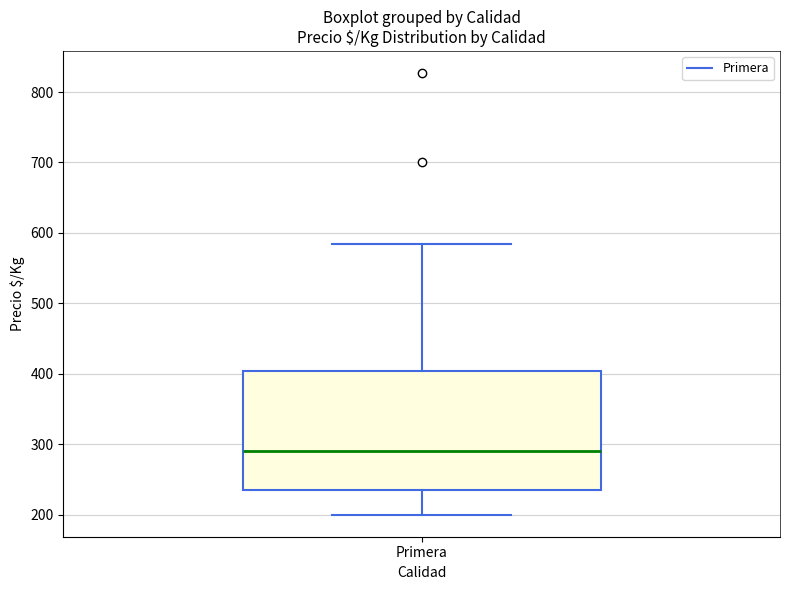

Read this box plot against the y-axis: the position of the median line, the range covered by the box, and the ends of both whiskers. The values are not printed on the chart, so give them approximately, as read against the axis.

median 290, box 240 to 400, whiskers 200 to 580